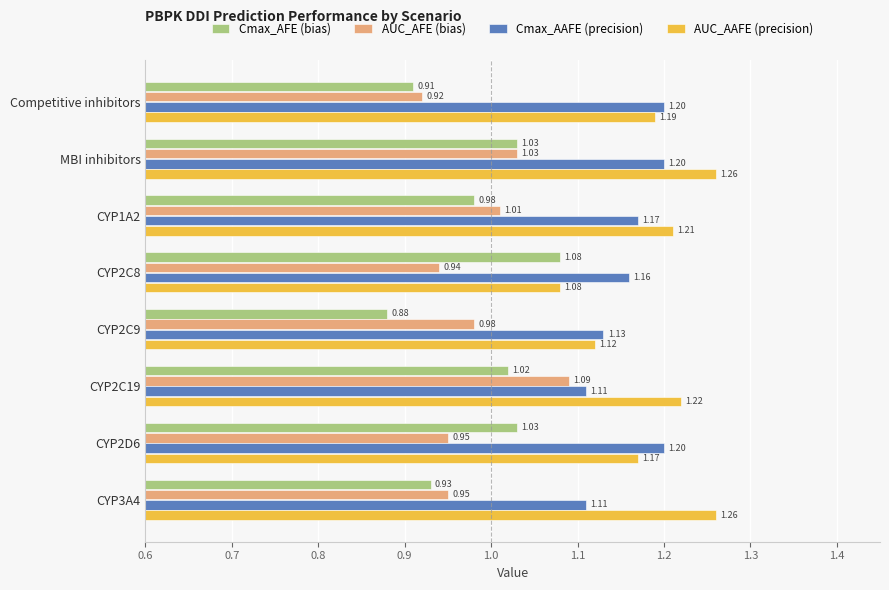

List the series in order of their peak value, highest first.

AUC_AAFE (precision), Cmax_AAFE (precision), AUC_AFE (bias), Cmax_AFE (bias)